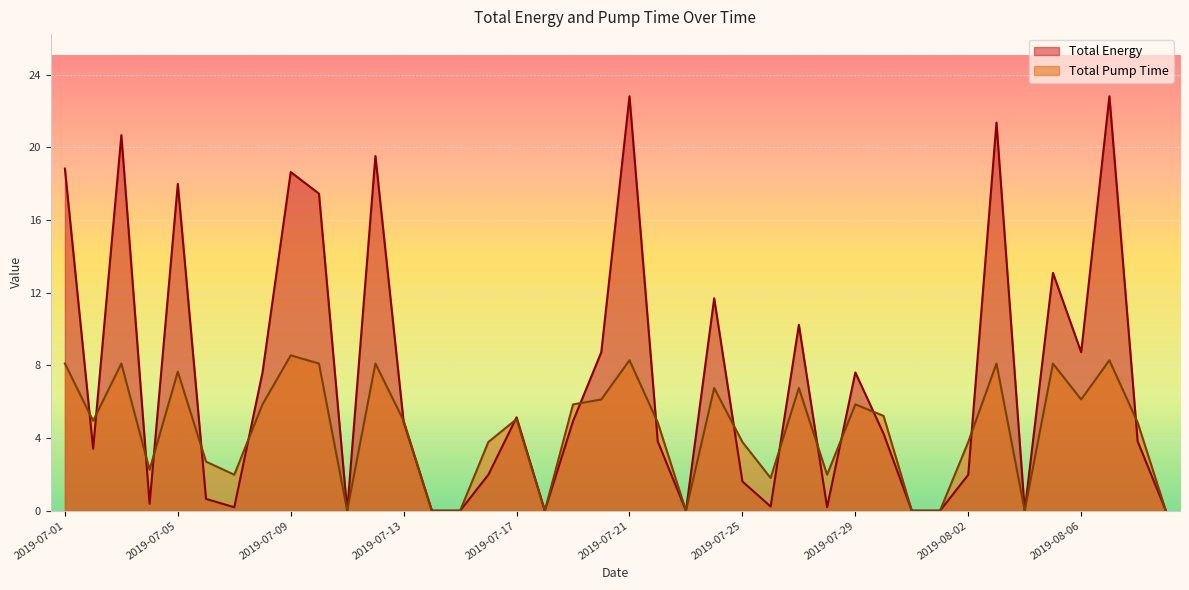

What are all the series names shown in the legend?

Total Energy, Total Pump Time